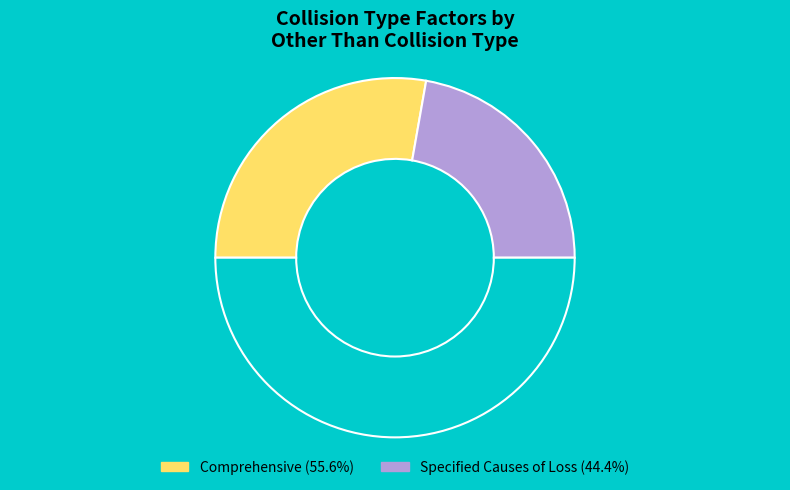

How many segments does this pie chart have?

3